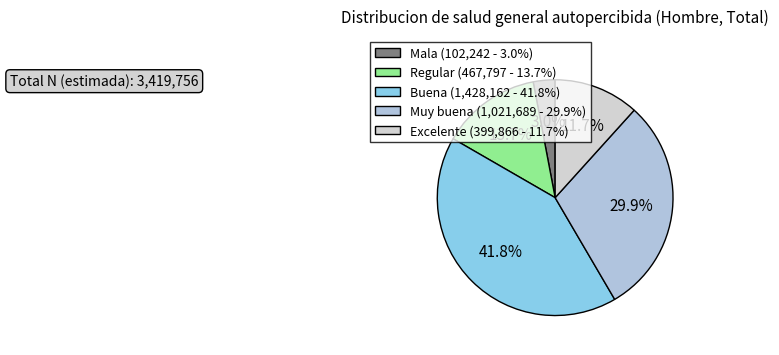

To the nearest percent, what percentage of the pie is Muy buena?

30%